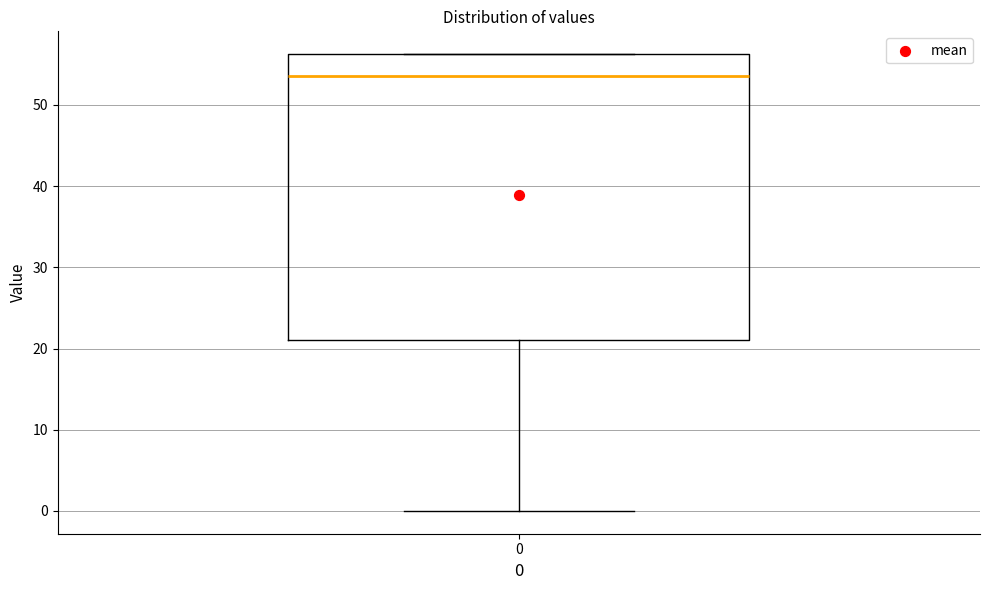

Read this box plot against the y-axis: the position of the median line, the range covered by the box, and the ends of both whiskers. The values are not printed on the chart, so give them approximately, as read against the axis.

median 54, box 21 to 56, whiskers 0 to 56